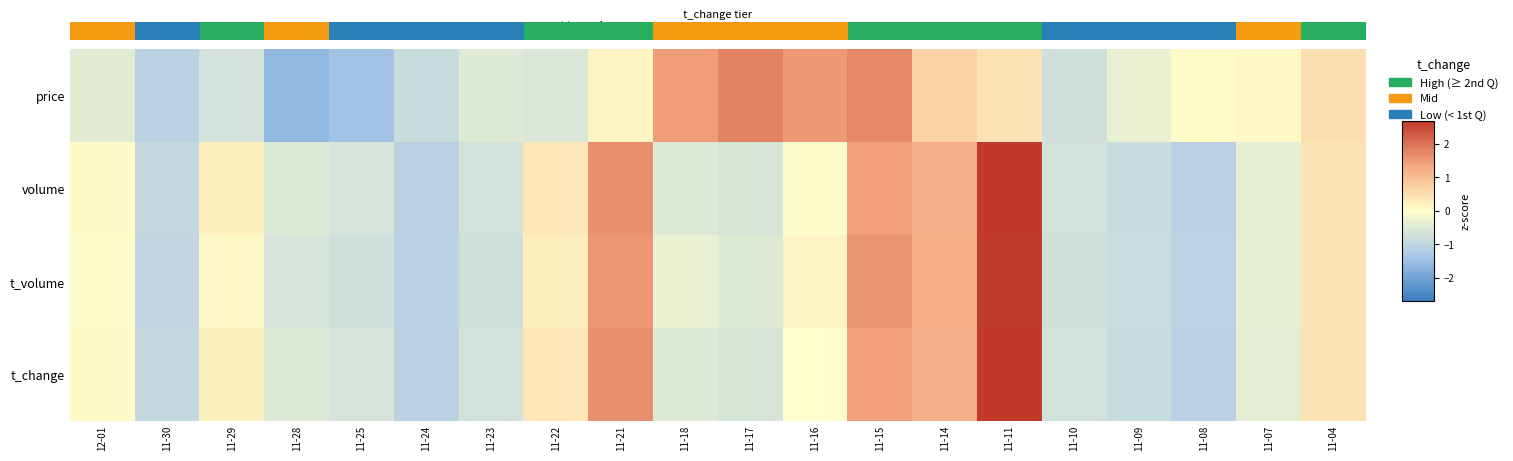

What is the minimum value shown in the chart?

-1.6